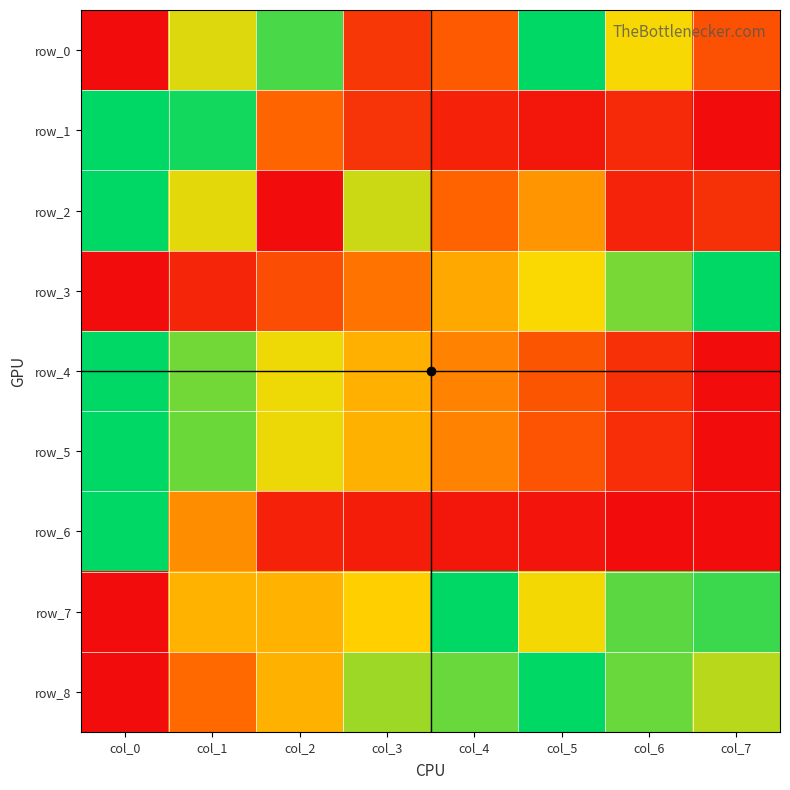

What is the sum of the row_0 values at col_7 and col_6?

0.9